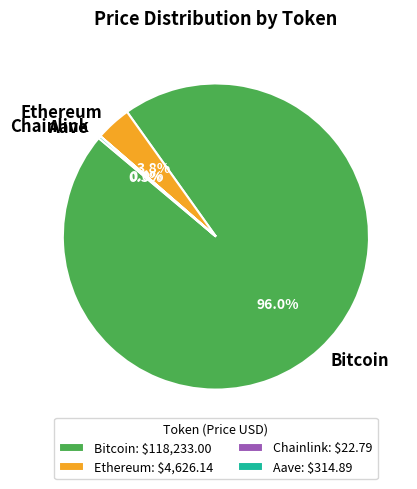

Combined, do Bitcoin and Ethereum account for over 50%?

Yes